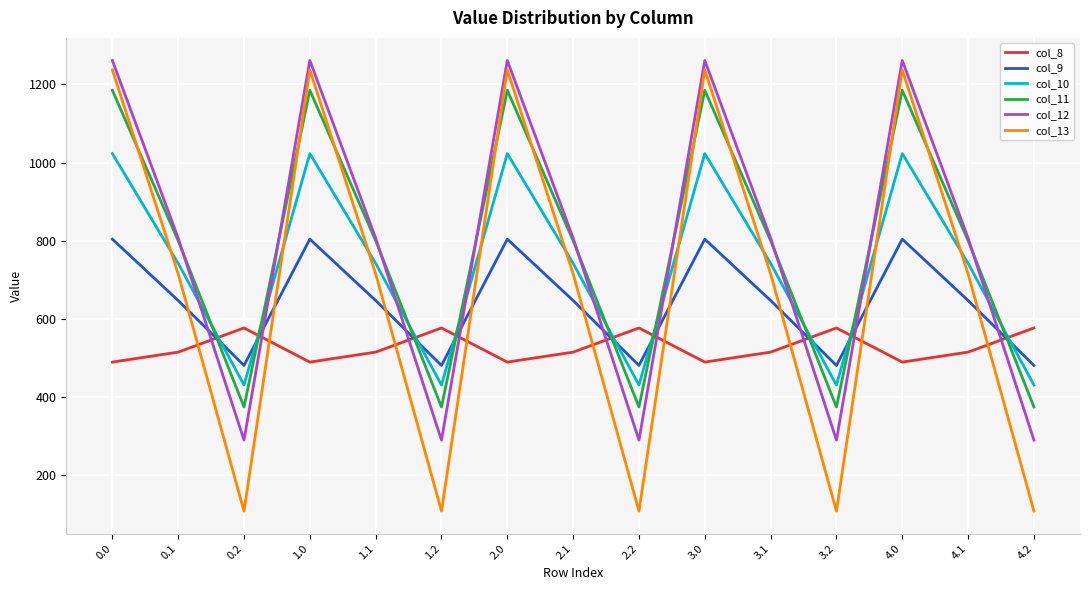

Is this an area chart (filled region under the line)?

No